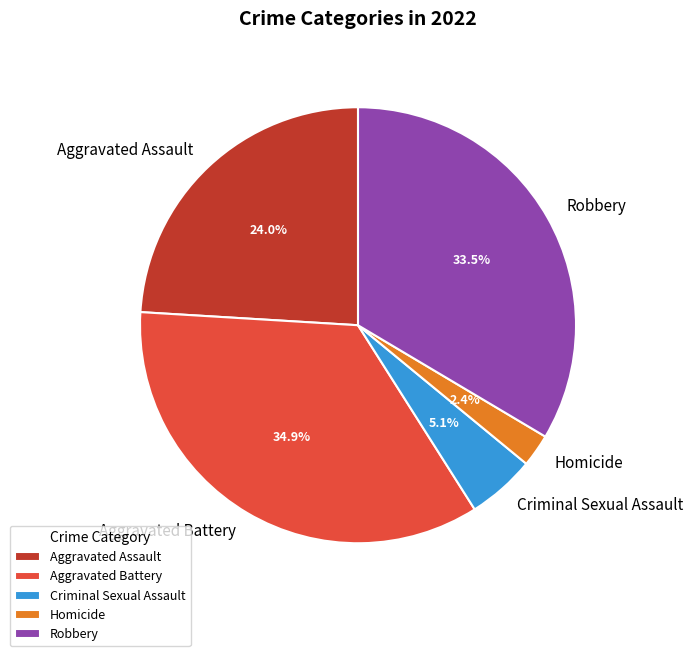

Which category has the biggest portion of the pie?

Aggravated Battery